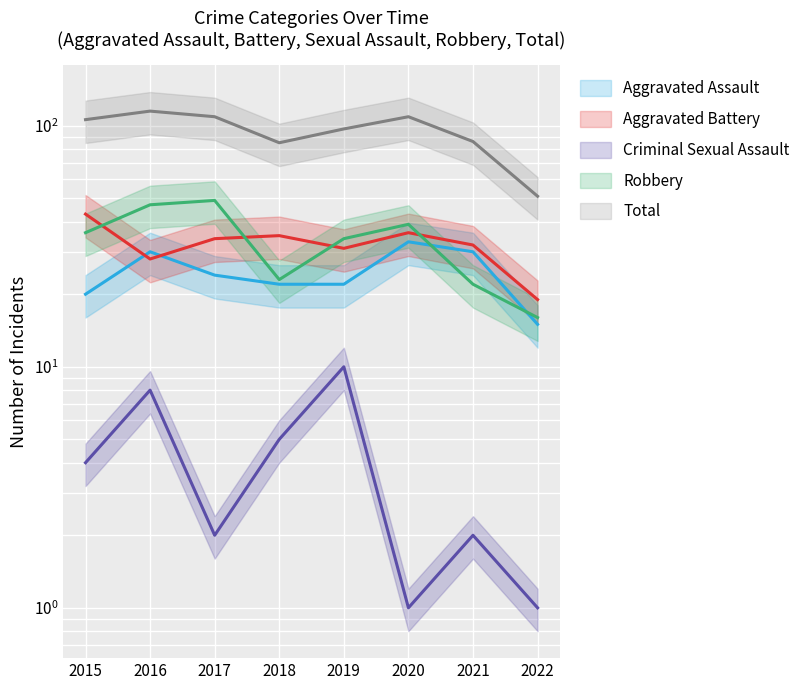

How many lines are shown in the chart?

5